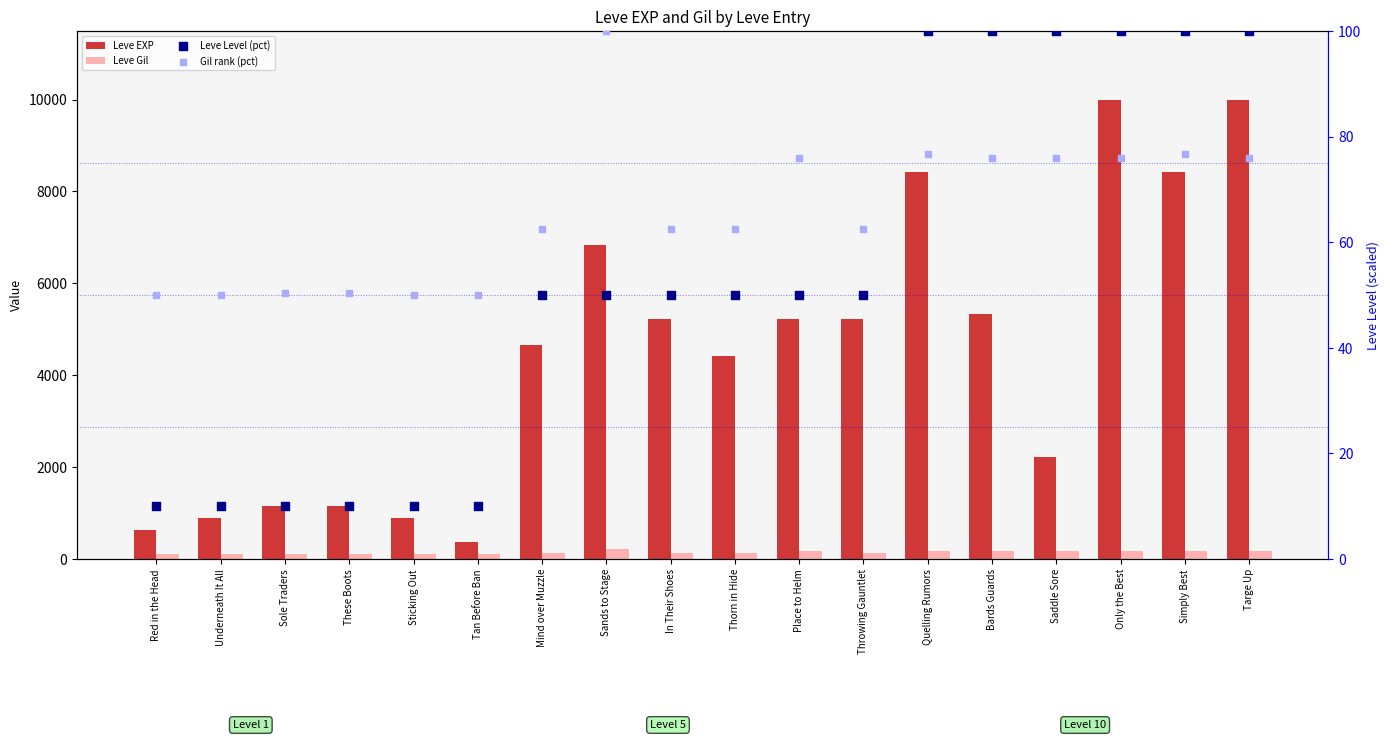

Is the value of Leve EXP at Sands to Stage greater than the value of Gil rank (pct) at Mind over Muzzle?

Yes